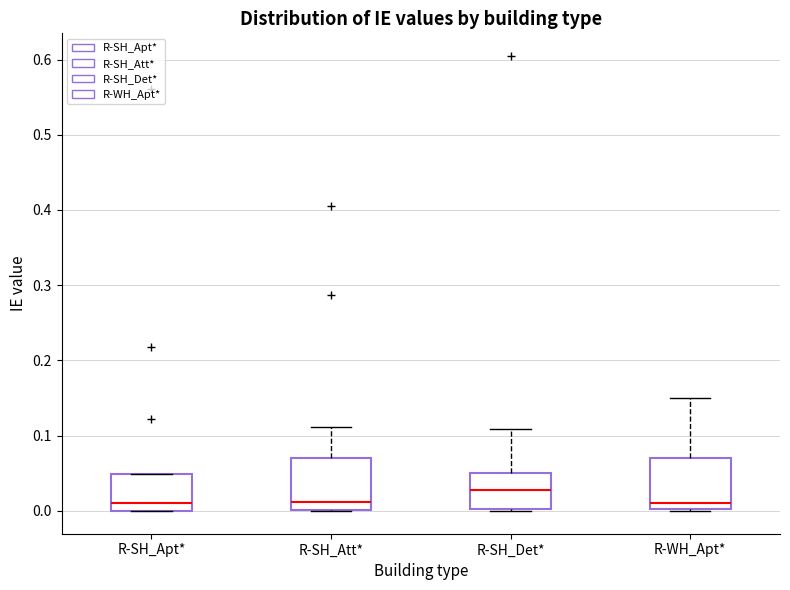

Reading left to right, transcribe this box plot: for each box, give where its median line is, the range the box spans, and where its two whiskers end, as read against the y-axis. The values are not printed on the chart, so give them approximately, as read against the axis.

R-SH_Apt*: median 0.01, box 0.00 to 0.05, whiskers 0.00 to 0.05
R-SH_Att*: median 0.01, box 0.00 to 0.07, whiskers 0.00 to 0.11
R-SH_Det*: median 0.03, box 0.00 to 0.05, whiskers 0.00 to 0.11
R-WH_Apt*: median 0.01, box 0.00 to 0.07, whiskers 0.00 to 0.15